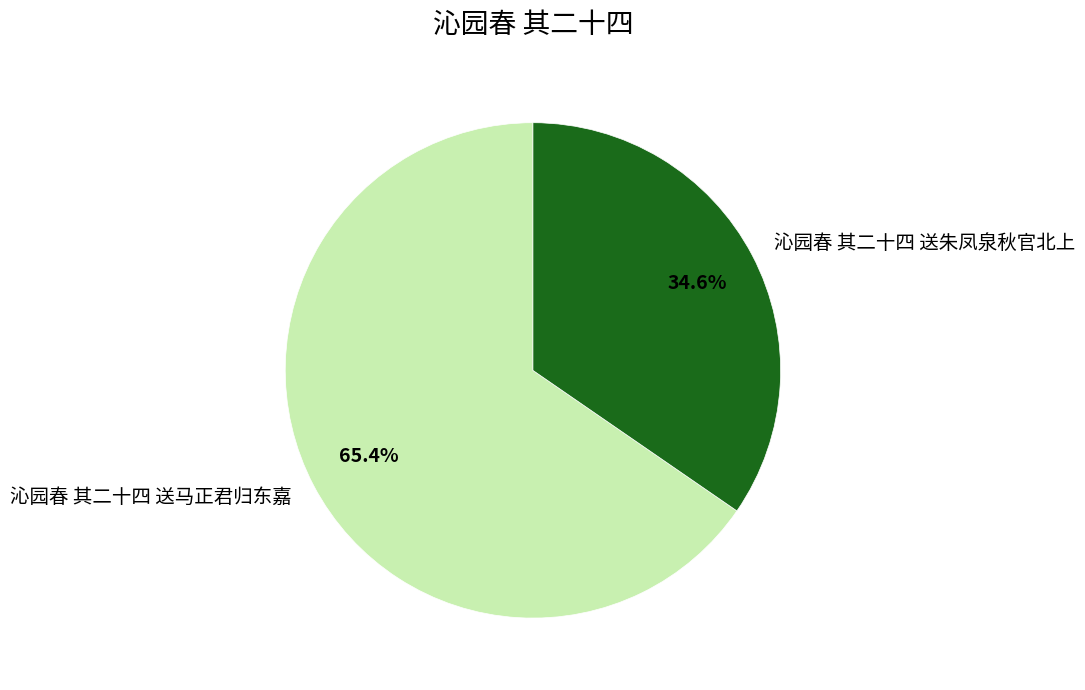

To the nearest percent, what is the difference between the largest and smallest slice percentages?

31%